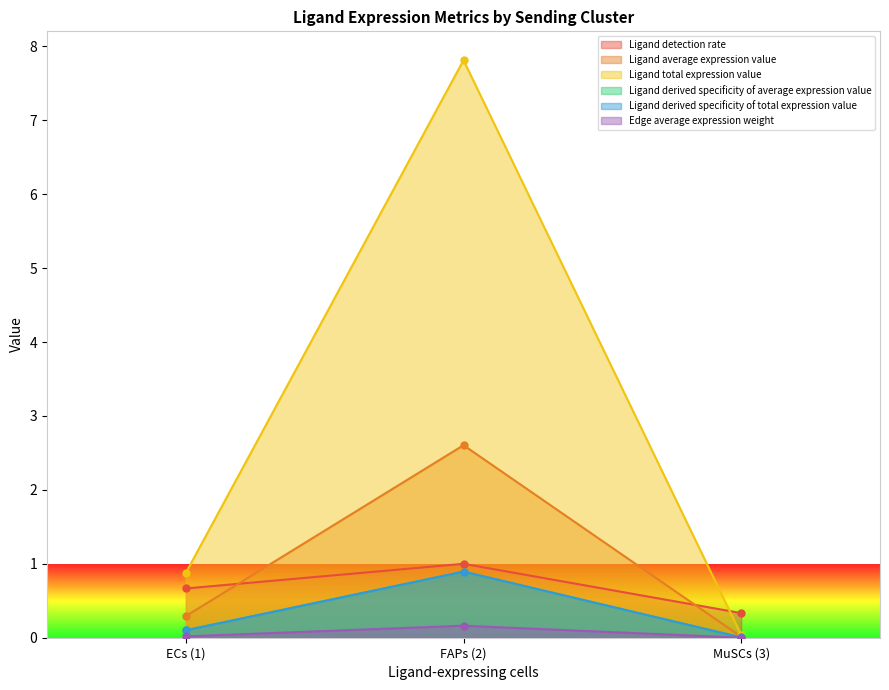

How many lines are shown in the chart?

6